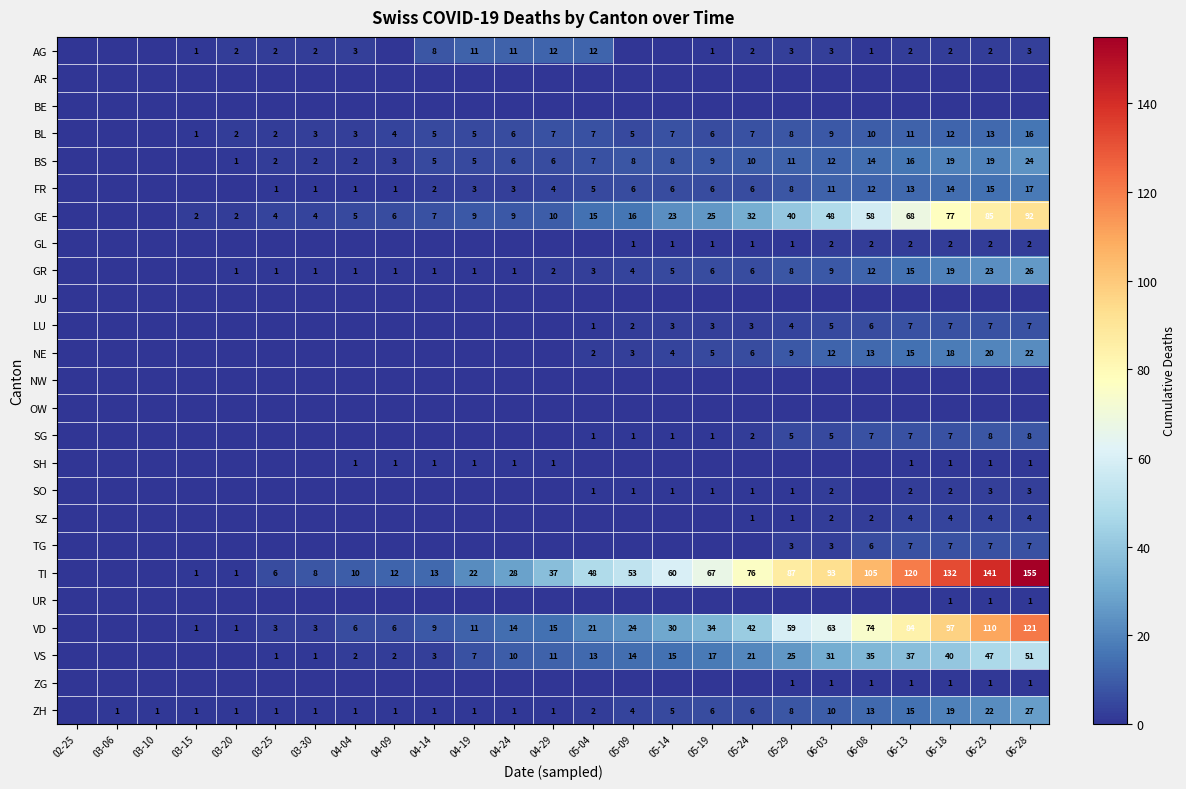

What is the maximum value shown in the chart?

155